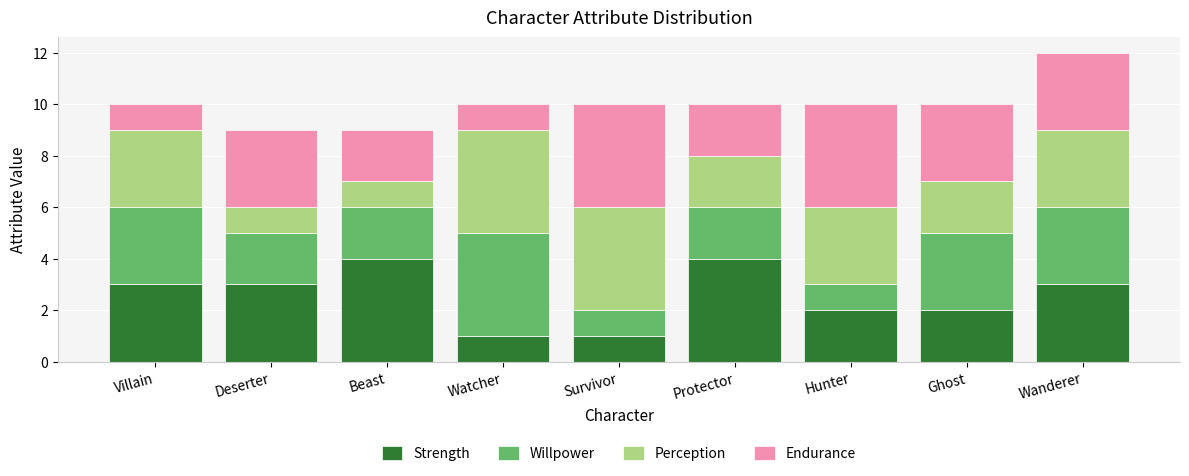

At which category is the sum across all series the highest?

Wanderer